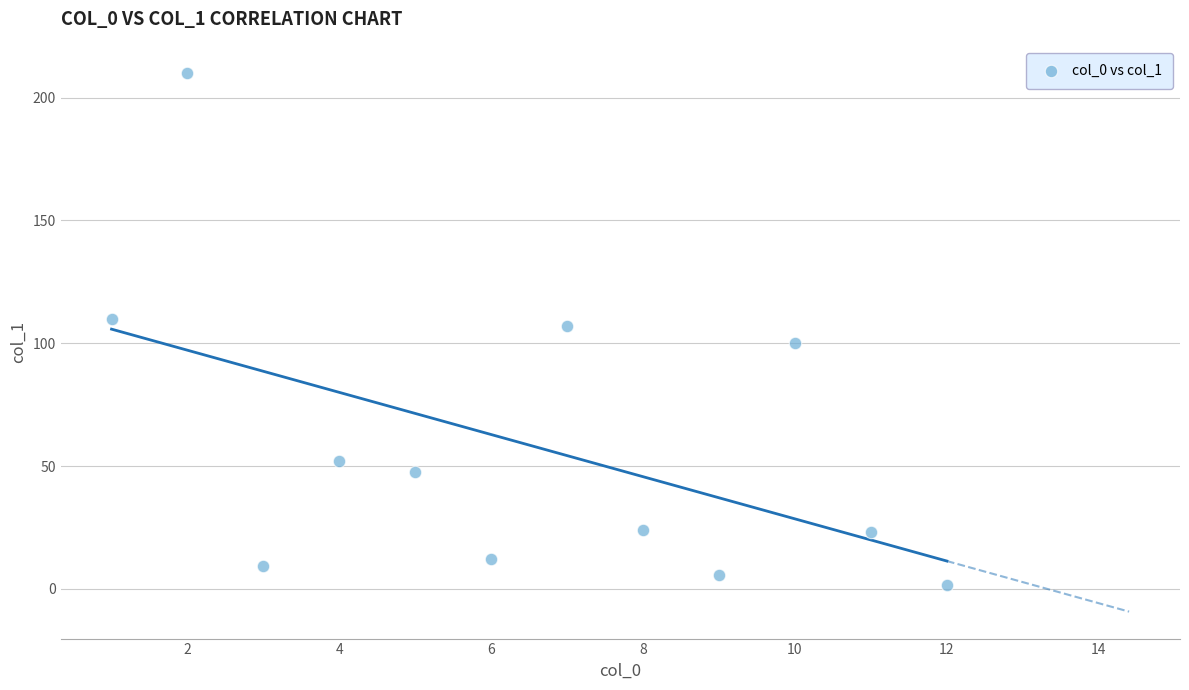

What is the range of X values (max minus min)?

11.0